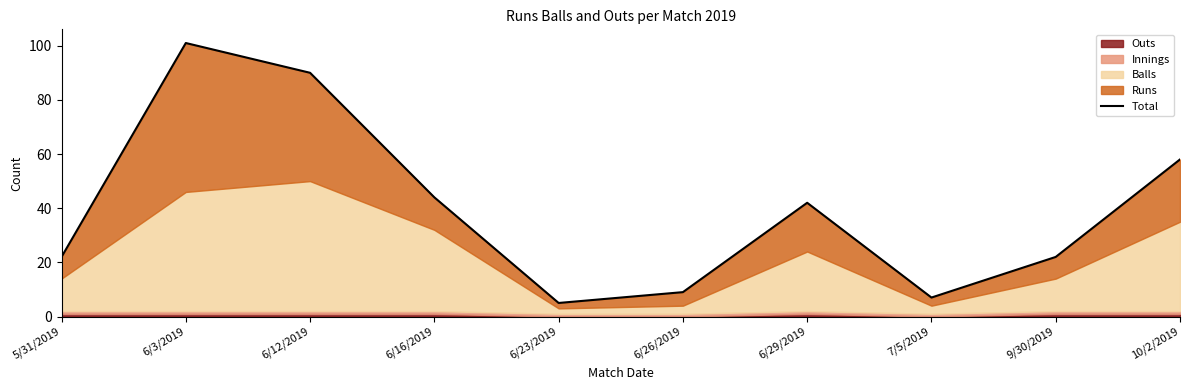

Reading right to left, extract all data points from this chart.

58	22	7	42	9	5	44	90	101	22